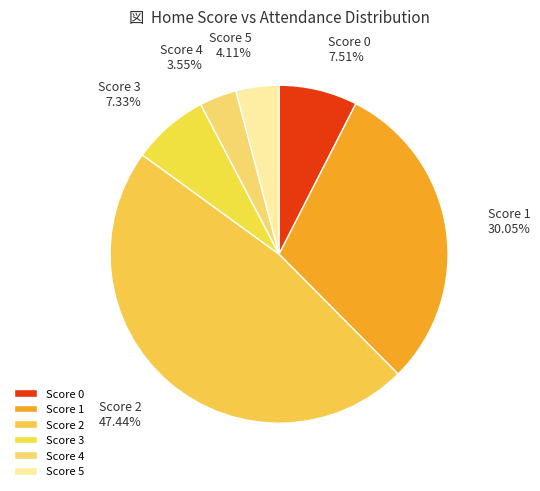

What is the ratio of the value at Score 3 to the value at Score 4?

2.1